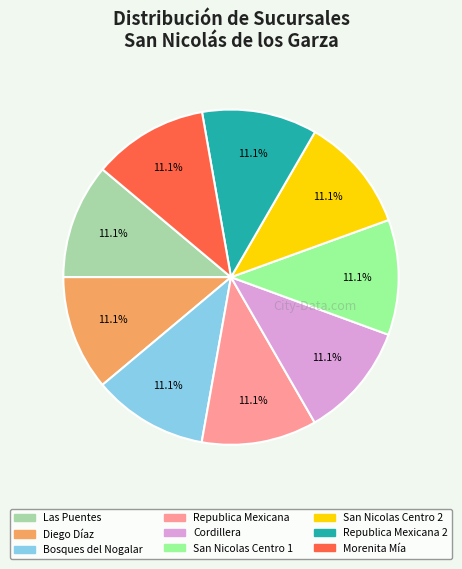

Is there any slice that represents more than half of the pie?

No